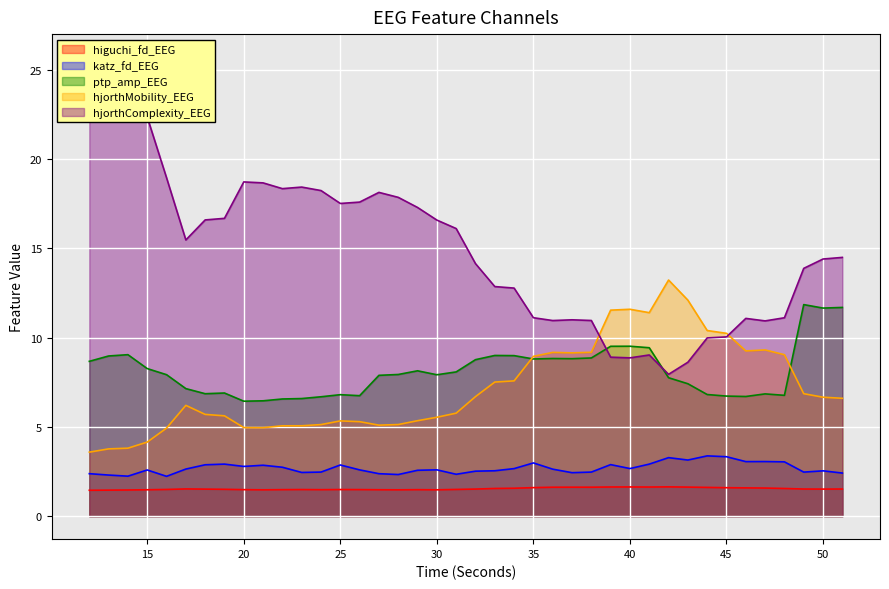

How many higuchi_fd_EEG values are between 1 and 2?

40